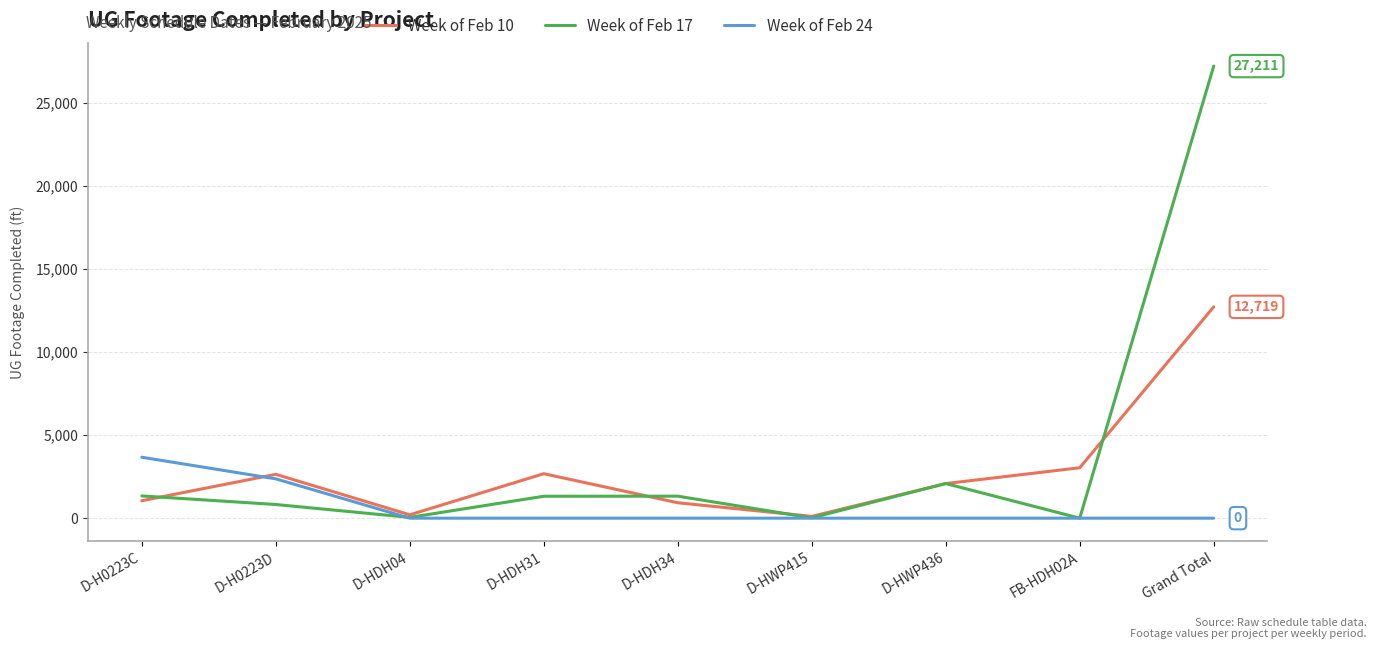

What is the difference between the Week of Feb 17 values at FB-HDH02A and D-H0223D?

823